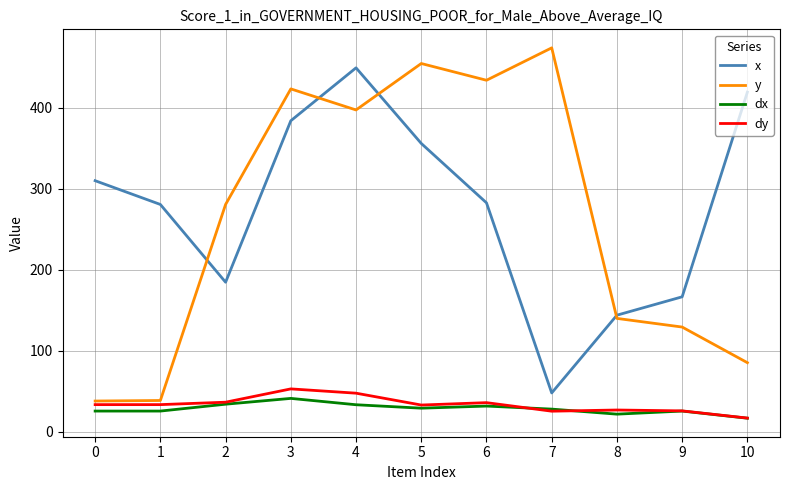

At how many categories does at least one series exceed 368?

6